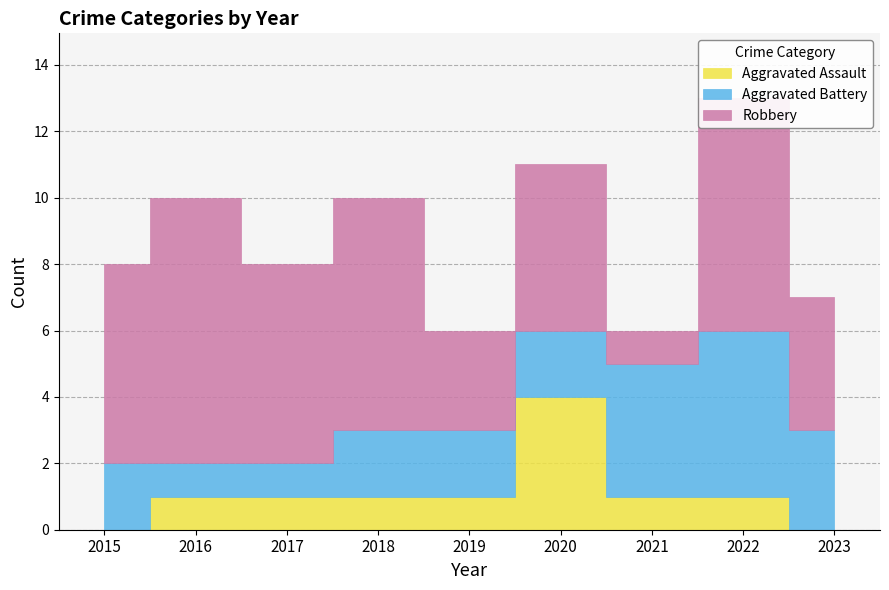

Is it true that Robbery equals 2 at 2019?

False